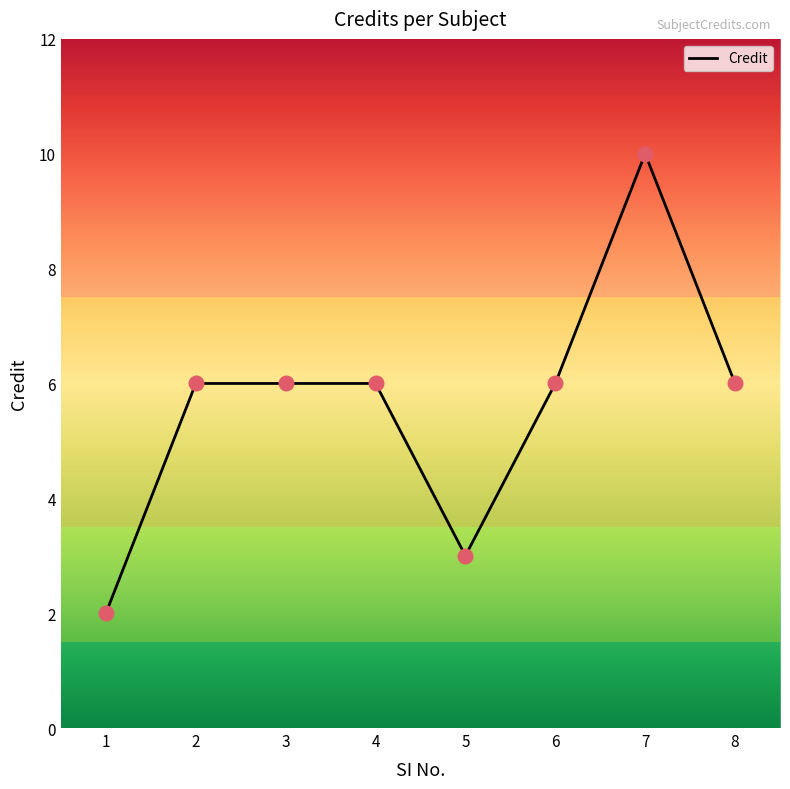

What is the change in value from 1 to 6?

+4